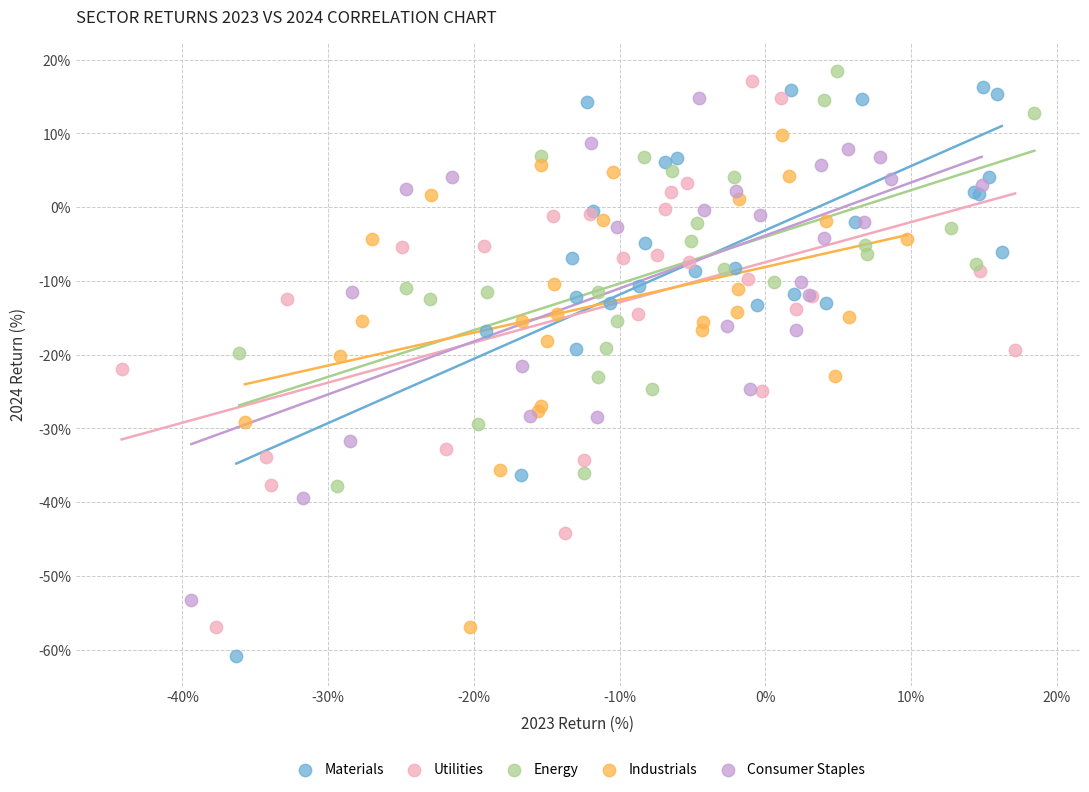

What are all the series names shown in the legend?

Materials, Utilities, Energy, Industrials, Consumer Staples